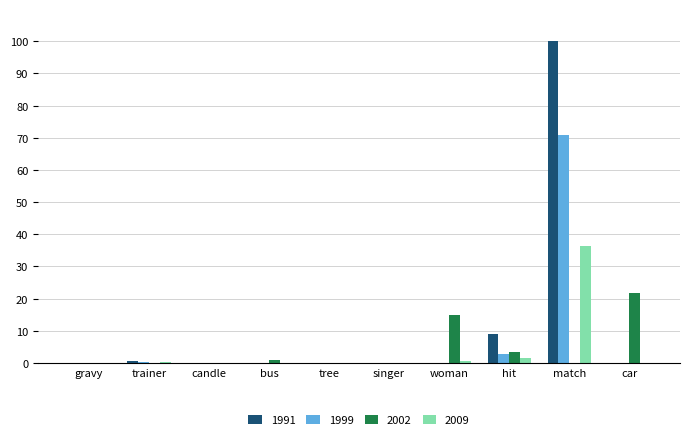

What is the total value across all series at car?

21.6